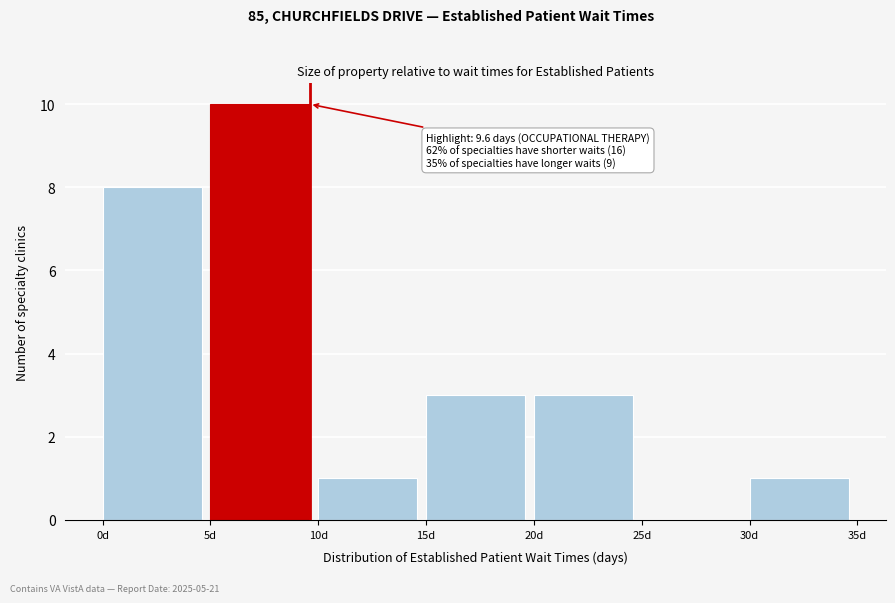

Which range on the x-axis has the tallest bar?

5 to 10